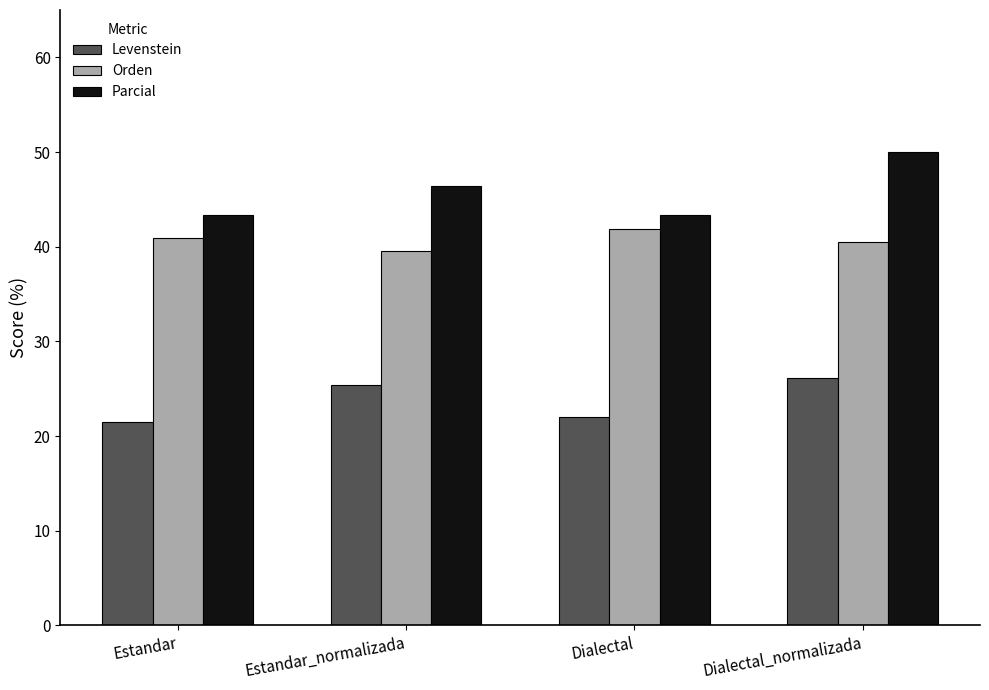

Read the Parcial value at Estandar_normalizada.

46.4